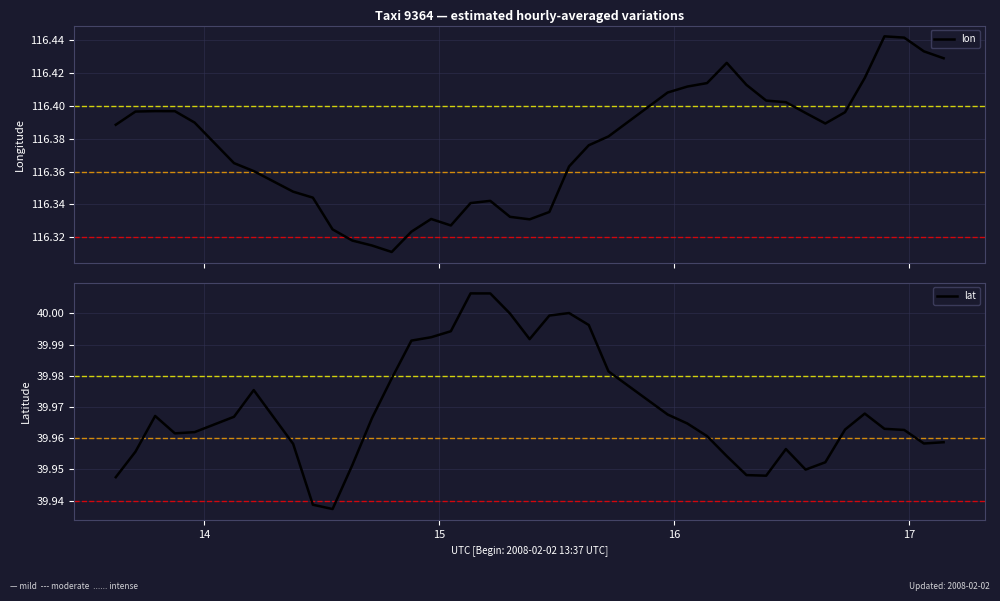

How many lines are shown in the chart?

2